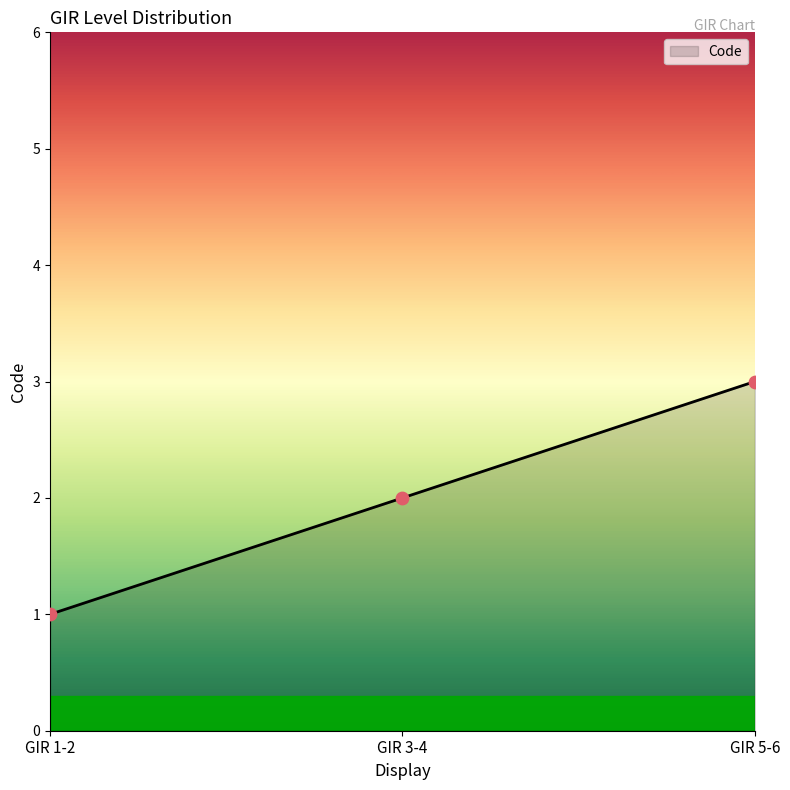

What is the change in value from GIR 1-2 to GIR 5-6?

+2